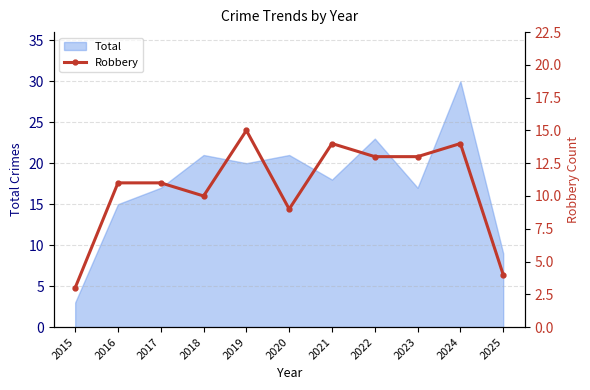

Which category has the highest value in the Total series?

2024